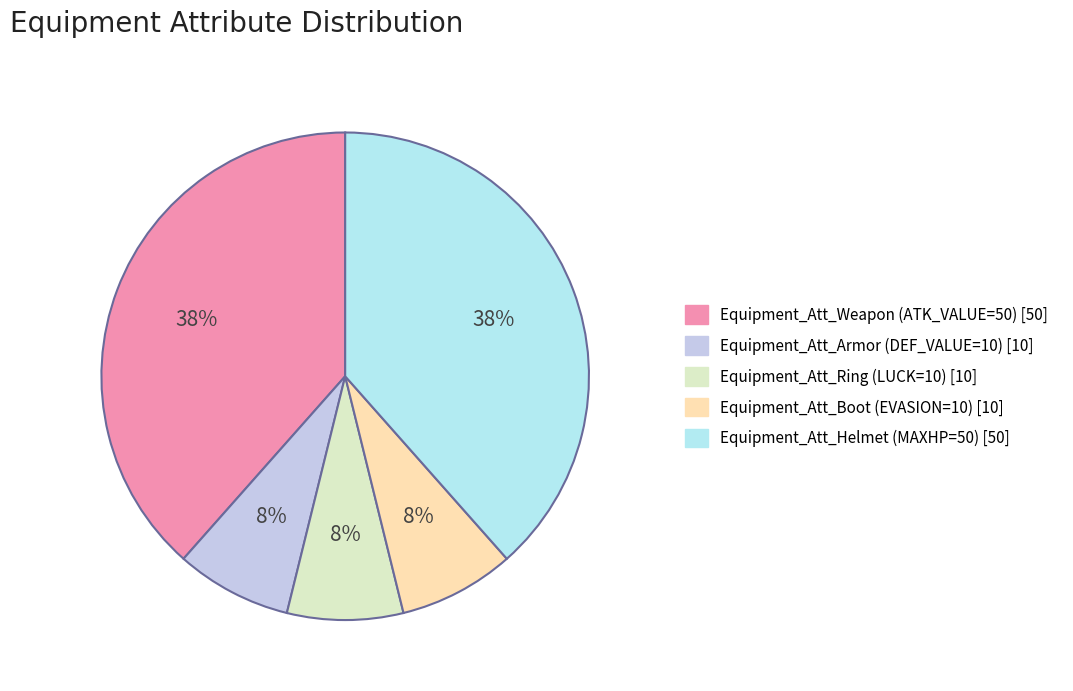

Combined, what portion of the pie is Equipment_Att_Ring (LUCK=10) and Equipment_Att_Armor (DEF_VALUE=10)?

15.4%